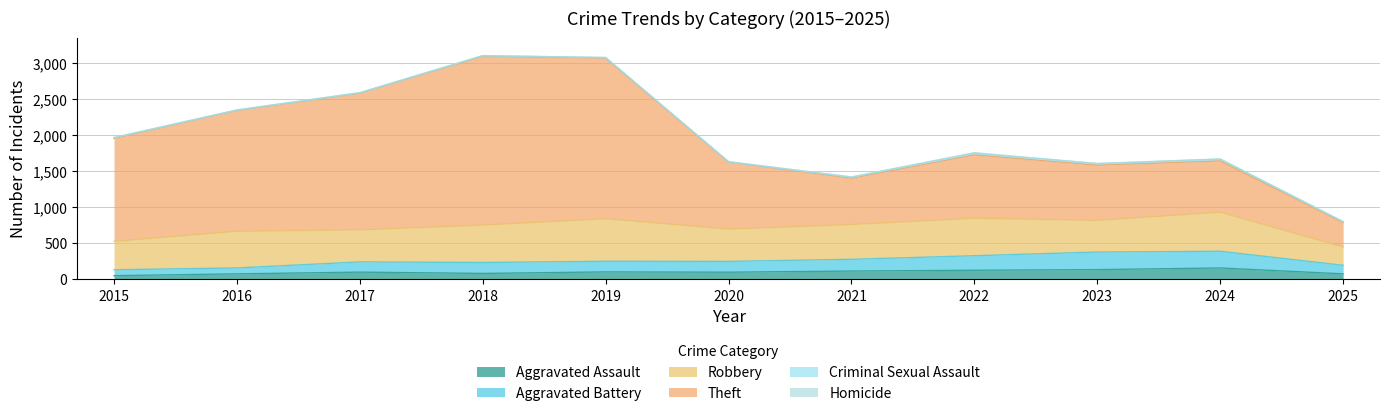

What is the maximum value for Aggravated Assault?

153